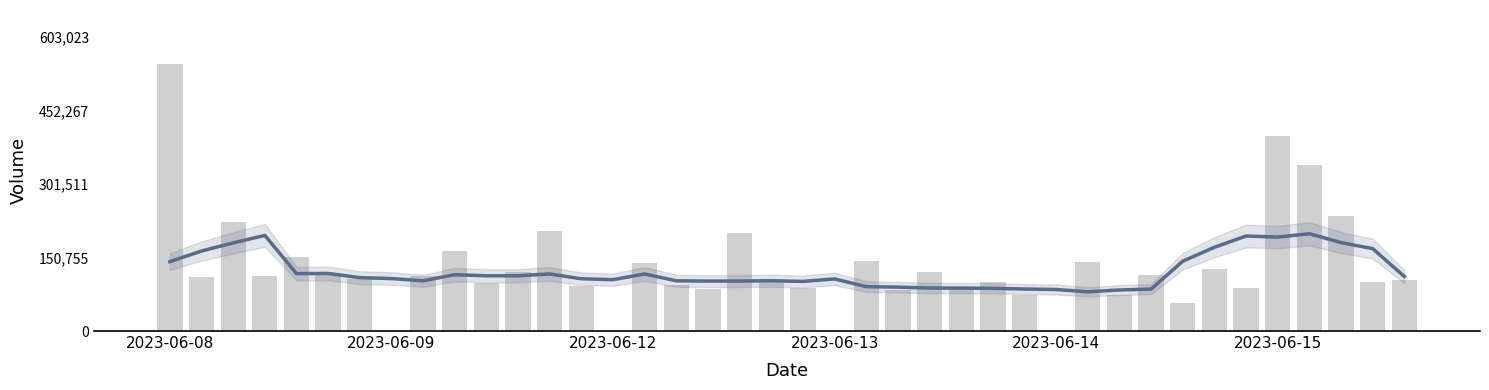

What position from the left is 22?

23